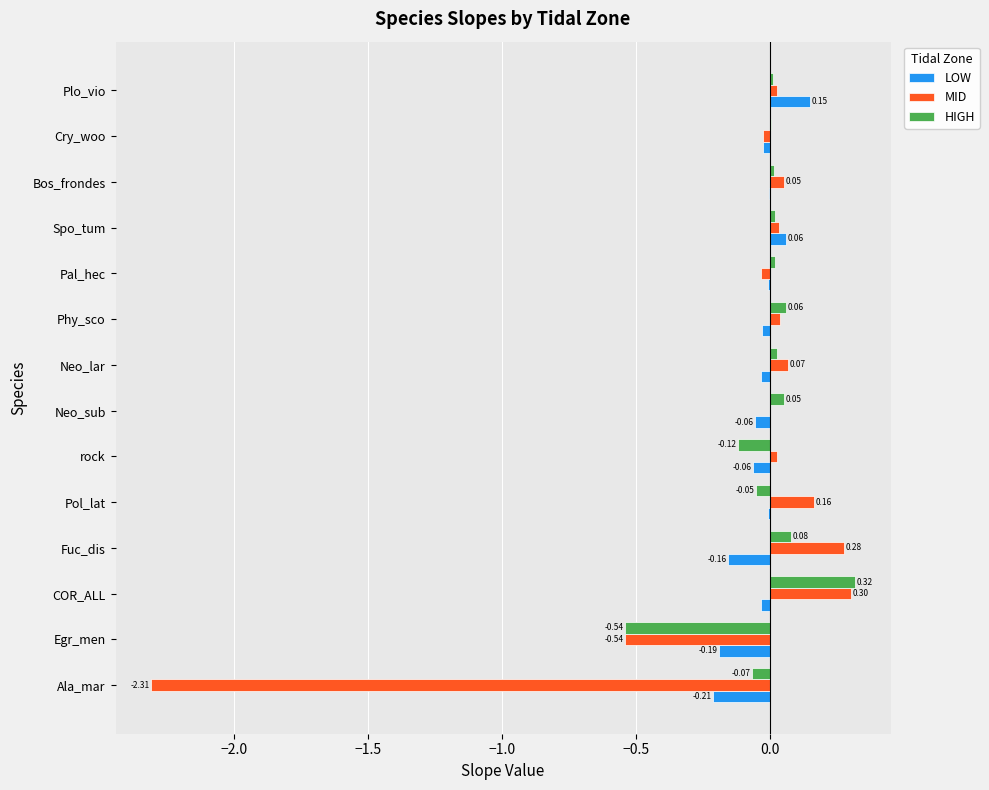

Between Egr_men and Bos_frondes, which series saw the biggest shift?

MID